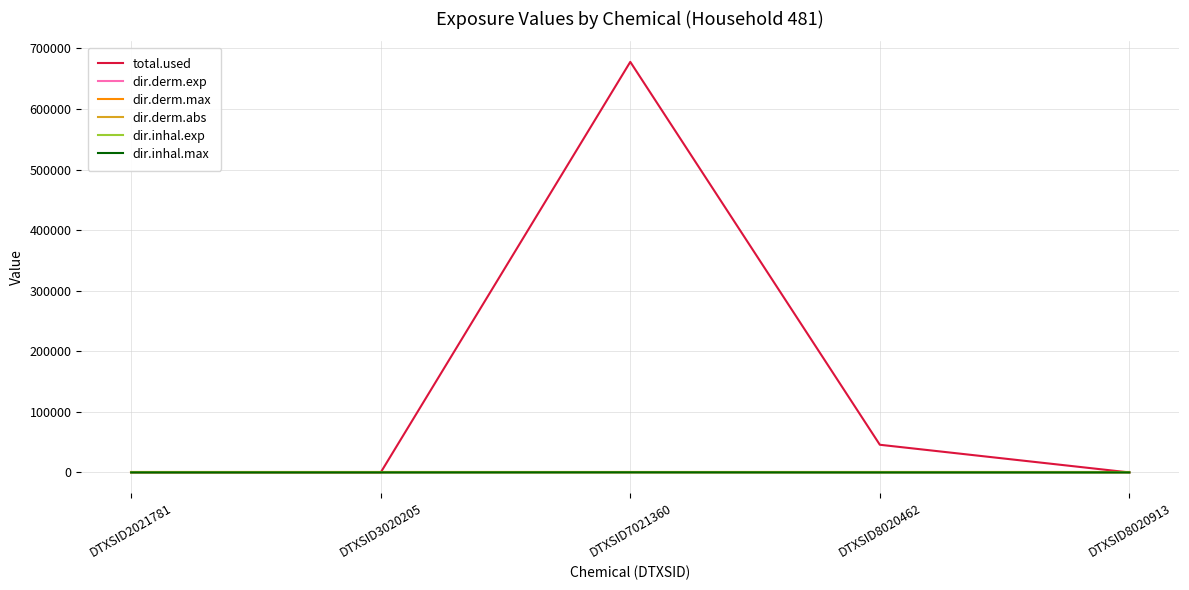

The value of total.used at DTXSID2021781 is 428718.9. True or false?

False